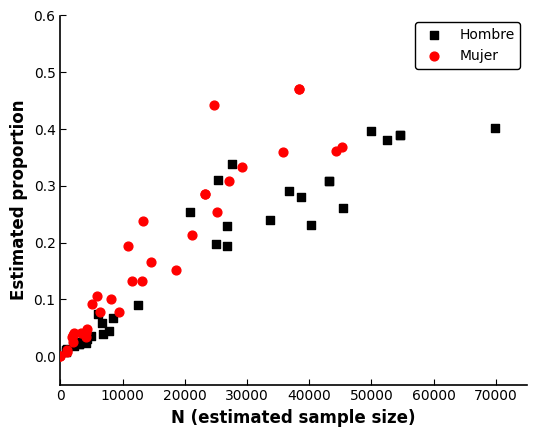

Which series contains the highest Y value?

Mujer